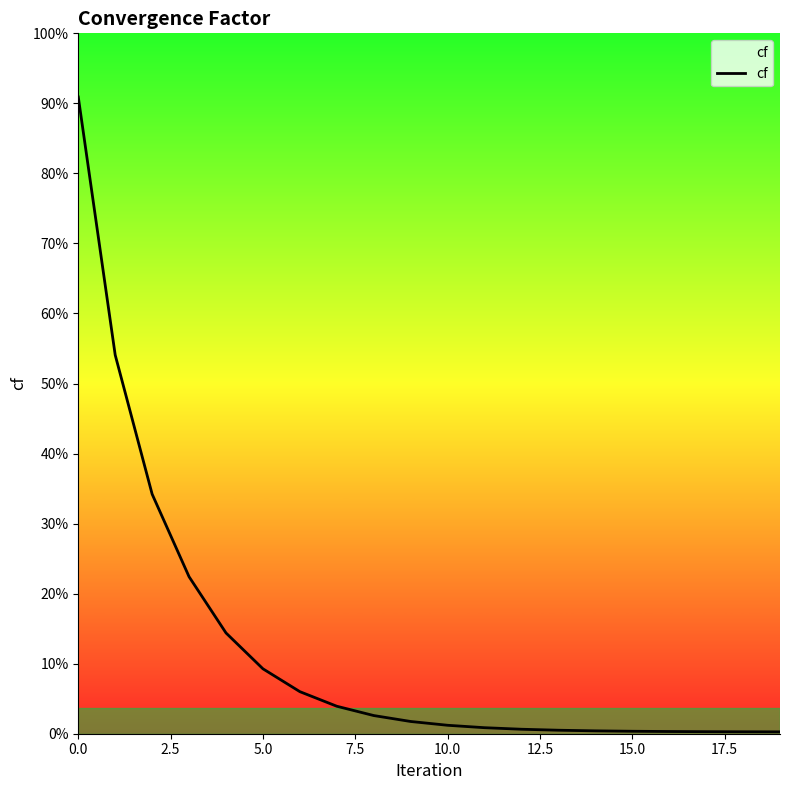

Does the chart have visible grid lines?

No